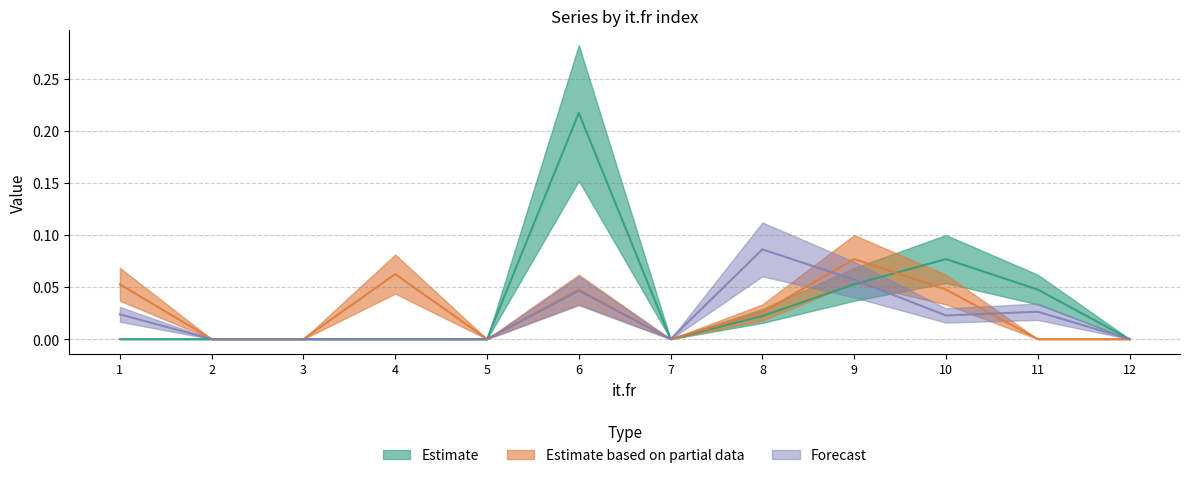

The col_1 series shows 0.0 at 12. True or false?

True